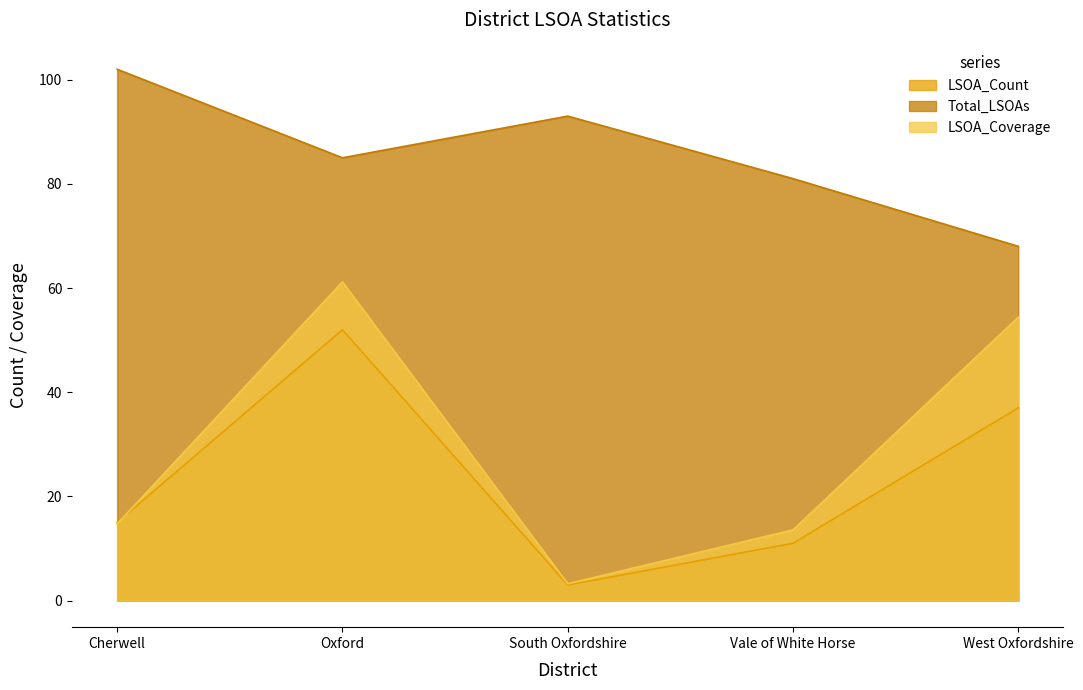

At which category is the sum across all series the highest?

Oxford